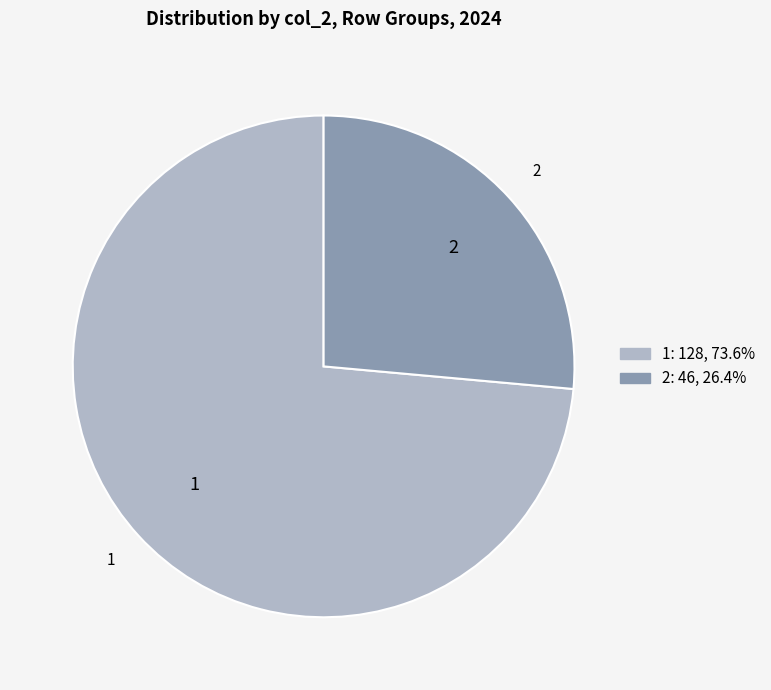

Does any single category account for the majority?

Yes